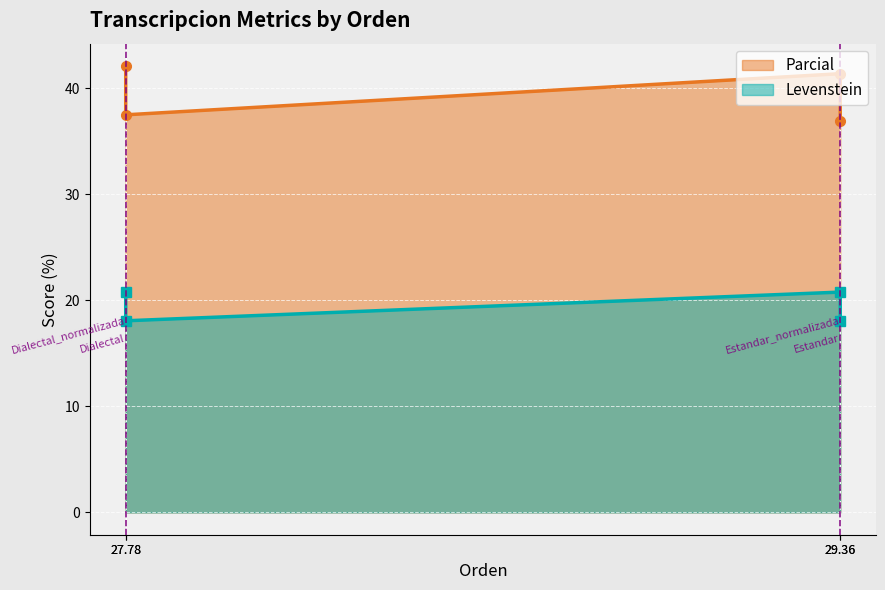

Which series has the widest spread of values?

Parcial